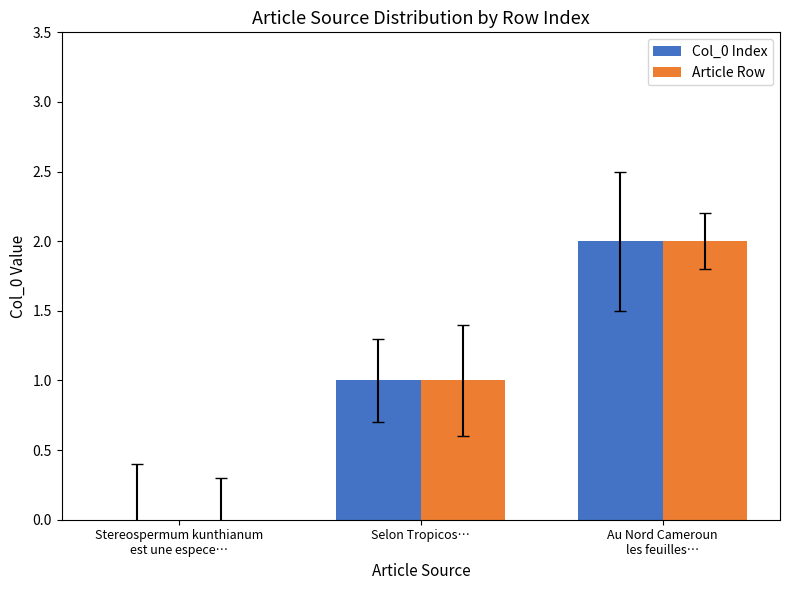

The value of Article Row at Selon Tropicos… is 1. True or false?

True